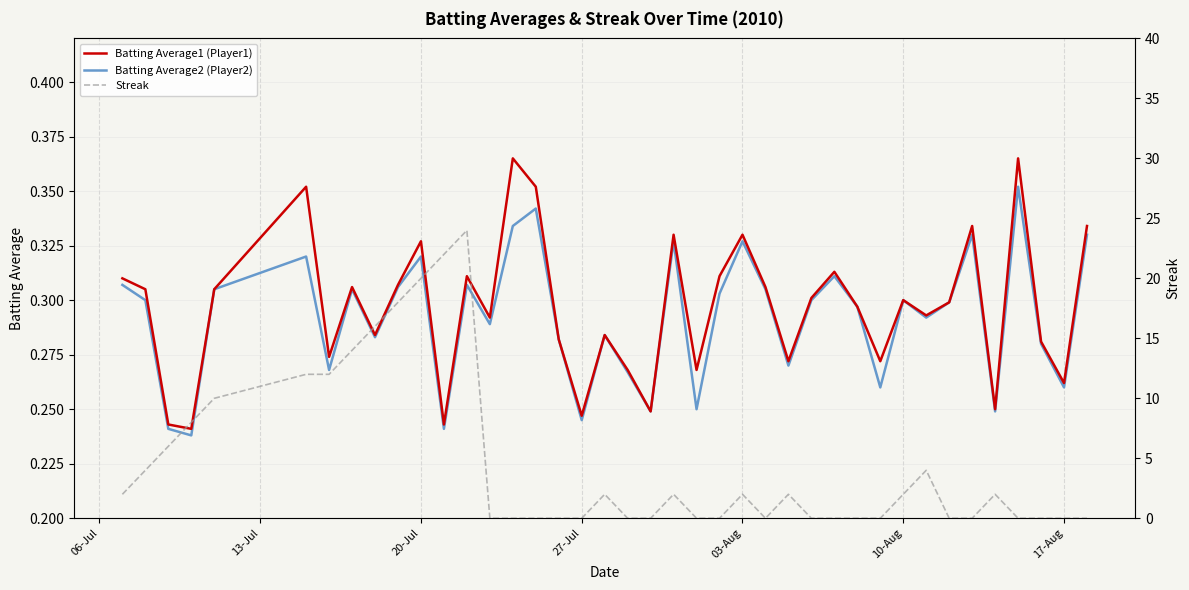

Reading left to right, list all the values displayed in this chart.

Batting Average1 (Player1): 0.3	0.3	0.2	0.2	0.3	0.4	0.3	0.3	0.3	0.3	0.3	0.2	0.3	0.3	0.4	0.4	0.3	0.2	0.3	0.3	0.2	0.3	0.3	0.3	0.3	0.3	0.3	0.3	0.3	0.3	0.3	0.3	0.3	0.3	0.3	0.2	0.4	0.3	0.3	0.3
Batting Average2 (Player2): 0.3	0.3	0.2	0.2	0.3	0.3	0.3	0.3	0.3	0.3	0.3	0.2	0.3	0.3	0.3	0.3	0.3	0.2	0.3	0.3	0.2	0.3	0.2	0.3	0.3	0.3	0.3	0.3	0.3	0.3	0.3	0.3	0.3	0.3	0.3	0.2	0.4	0.3	0.3	0.3
Streak: 2.0	4.0	6.0	8.0	10.0	12.0	12.0	14.0	16.0	18.0	20.0	22.0	24.0	0.0	0.0	0.0	0.0	0.0	2.0	0.0	0.0	2.0	0.0	0.0	2.0	0.0	2.0	0.0	0.0	0.0	0.0	2.0	4.0	0.0	0.0	2.0	0.0	0.0	0.0	0.0